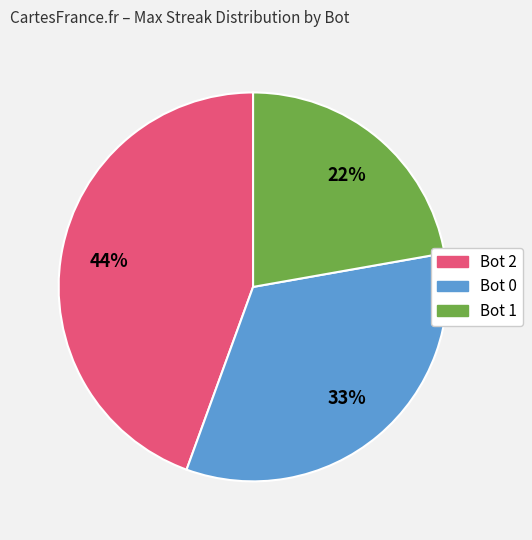

What is the ratio of the value at Bot 0 to the value at Bot 2?

0.8